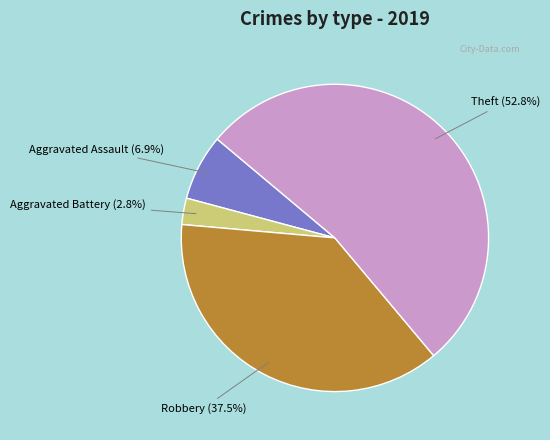

What is the largest slice in the pie chart?

Theft